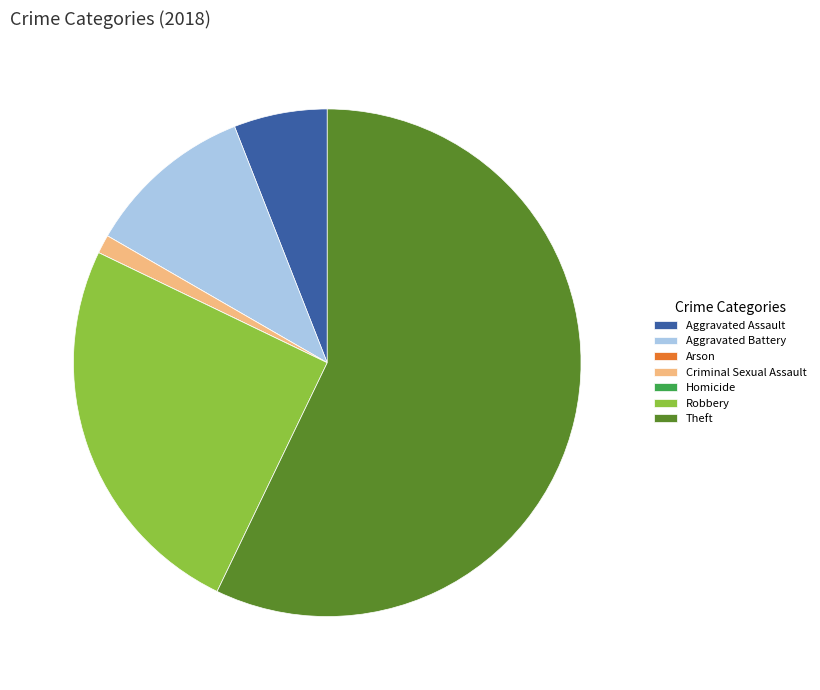

The Aggravated Assault slice represents 1% of the pie. True or false?

False